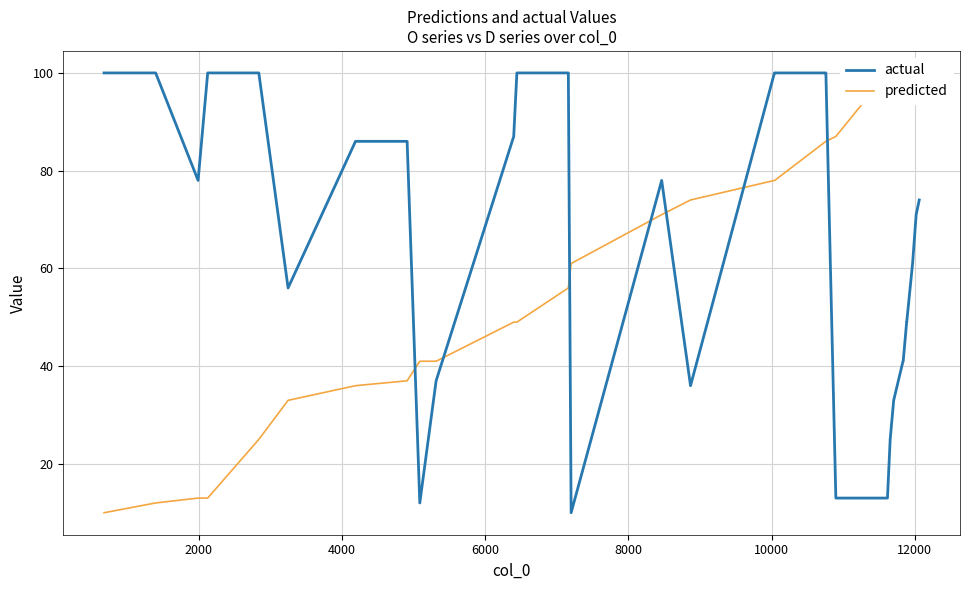

What is the maximum value for actual?

100